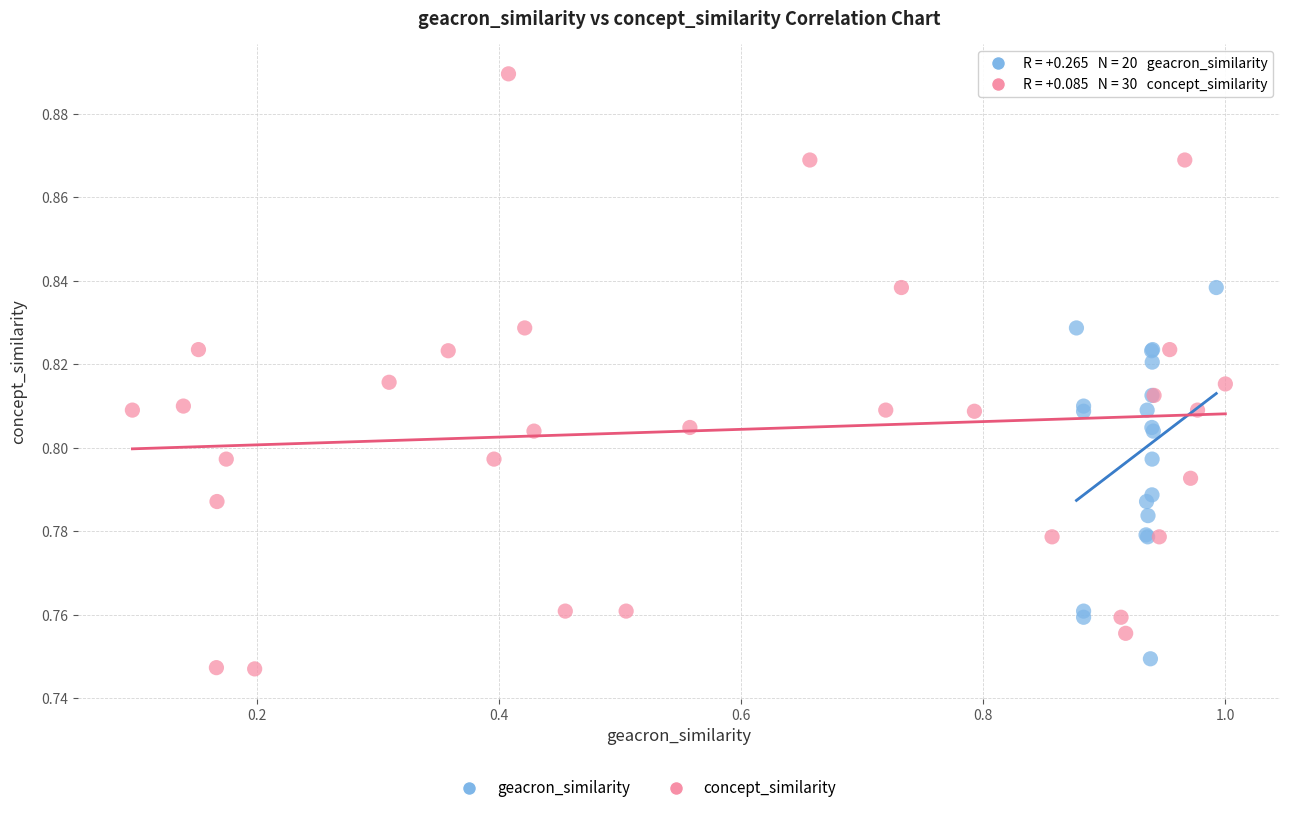

Which series contains the lowest Y value?

concept_similarity